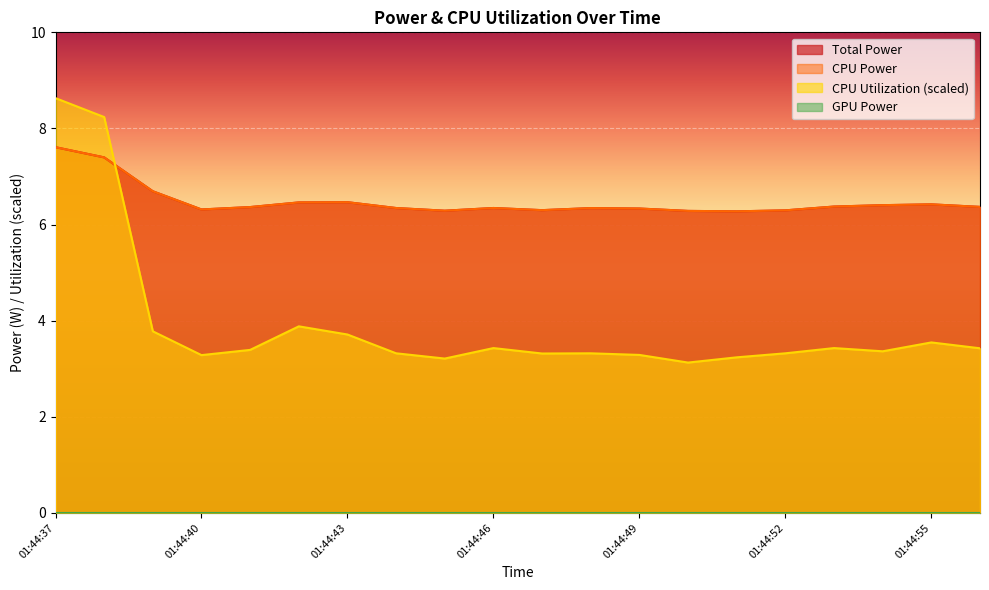

How many lines are shown in the chart?

4